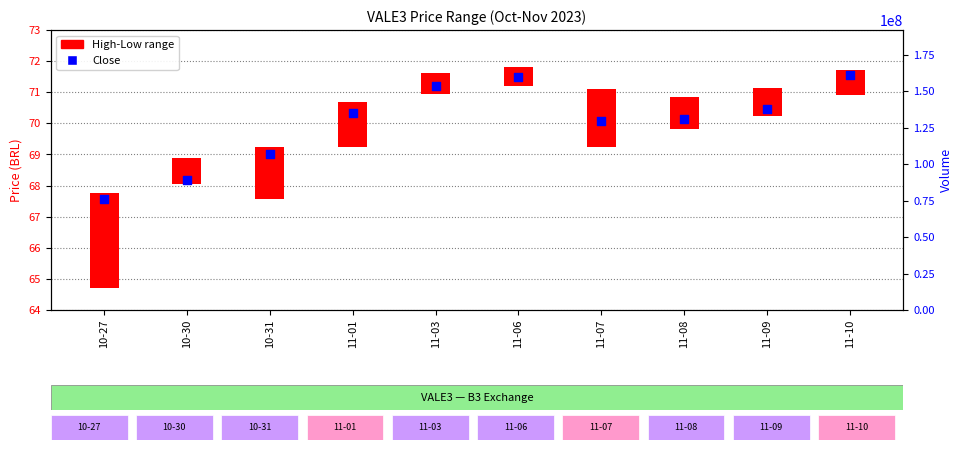

At which category is the sum across all series the highest?

10-27